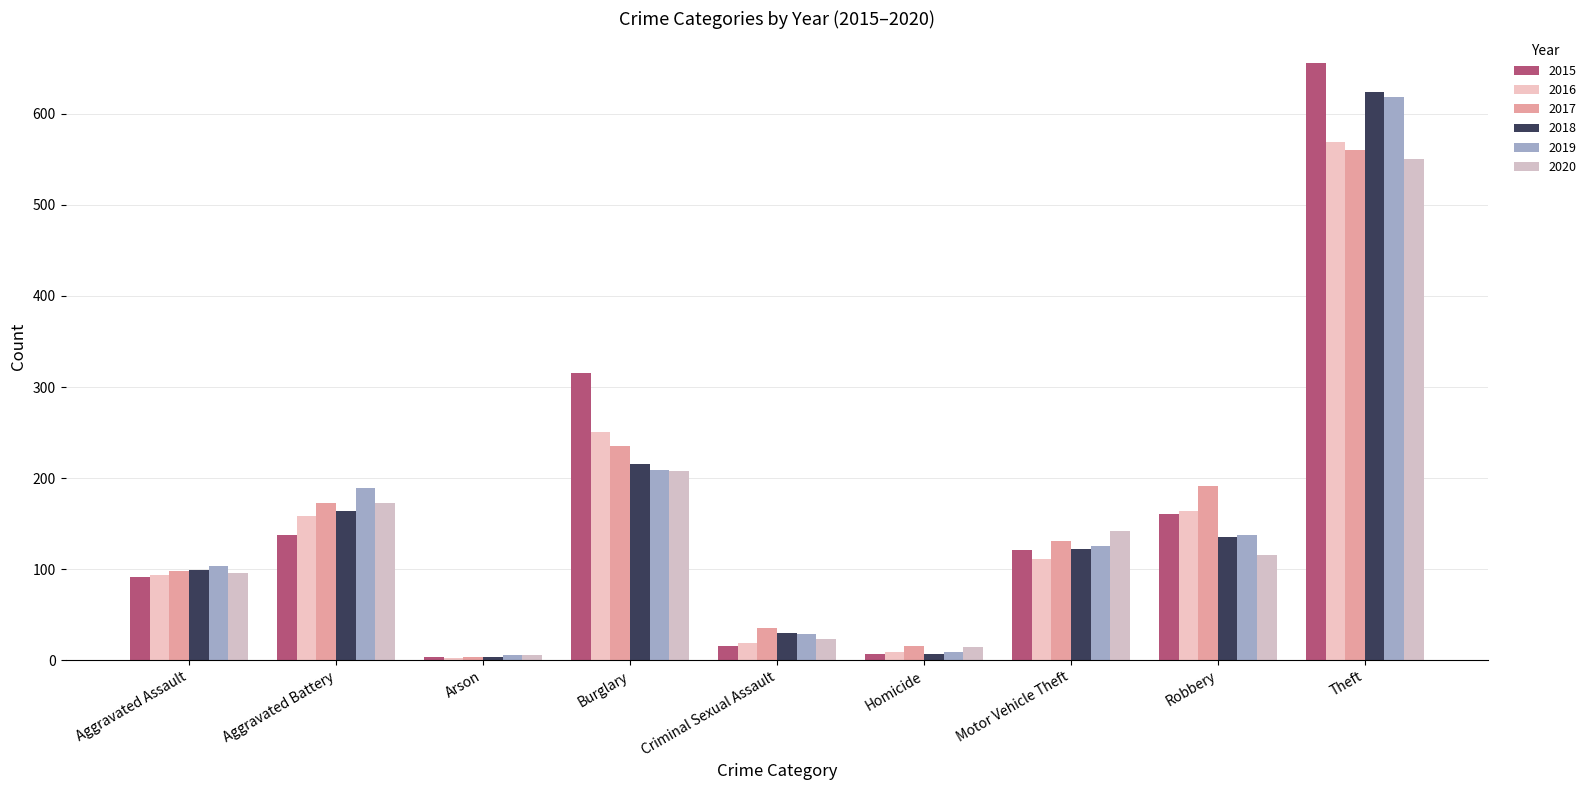

What is the label of the 6th bar from the right?

Burglary